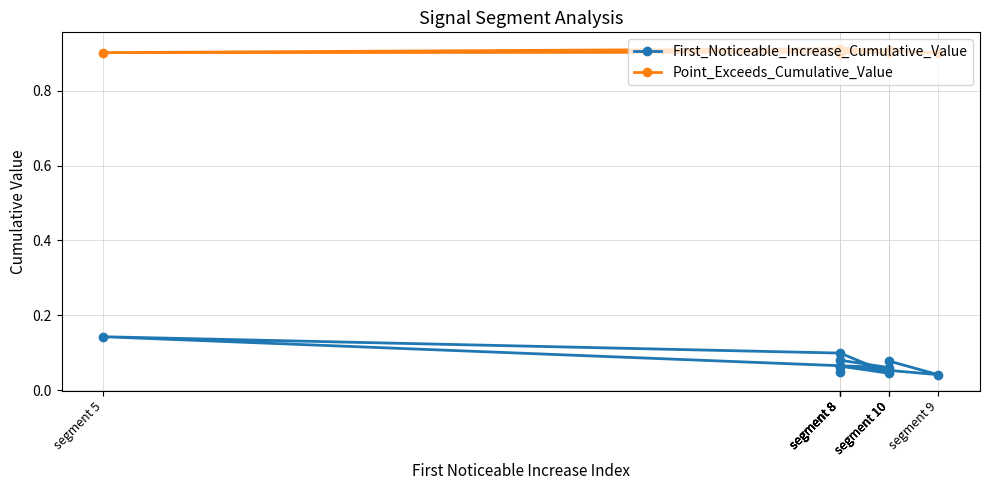

At which label is First_Noticeable_Increase_Cumulative_Value closest to 0?

segment 9